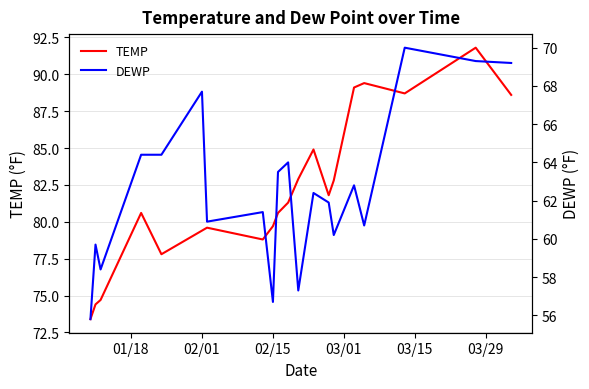

The DEWP series shows 39.2 at 14. True or false?

False